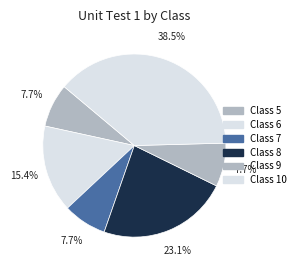

Count the number of slices in the pie.

6